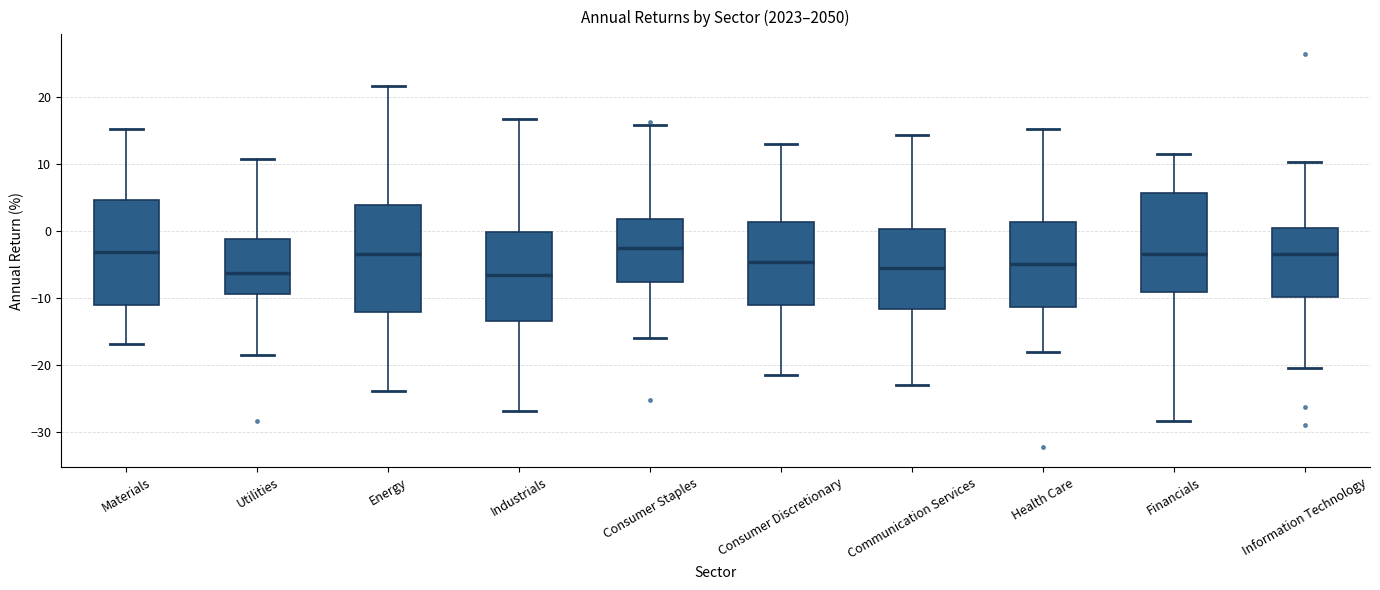

Reading left to right, read every box against the y-axis: the position of its median line, the range the box covers, and the ends of its whiskers. The values are not printed on the chart, so give them approximately, as read against the axis.

Materials: median -3, box -11 to 5, whiskers -17 to 15
Utilities: median -6, box -9 to -1, whiskers -18 to 11
Energy: median -3, box -12 to 4, whiskers -24 to 22
Industrials: median -7, box -13 to 0, whiskers -27 to 17
Consumer Staples: median -2, box -8 to 2, whiskers -16 to 16
Consumer Discretionary: median -5, box -11 to 1, whiskers -21 to 13
Communication Services: median -6, box -12 to 0, whiskers -23 to 14
Health Care: median -5, box -11 to 1, whiskers -18 to 15
Financials: median -3, box -9 to 6, whiskers -28 to 12
Information Technology: median -3, box -10 to 0, whiskers -20 to 10